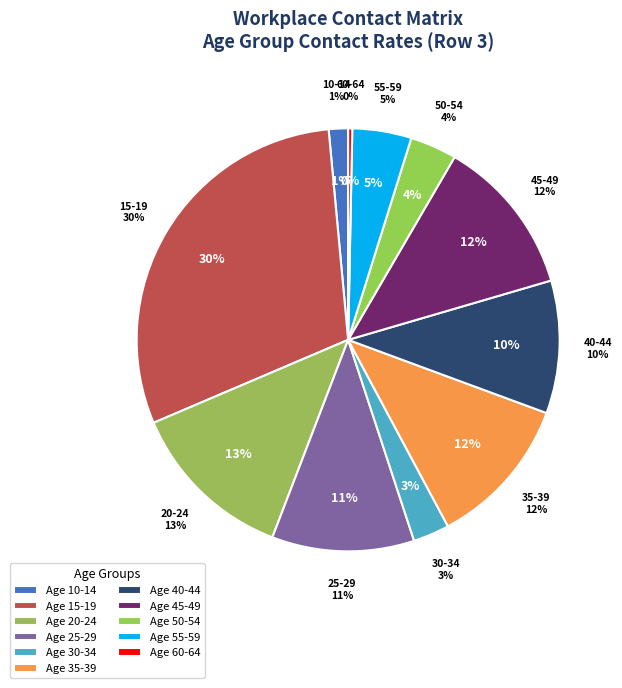

To the nearest percent, what is the combined percentage of 35_39 and 60_64?

12%